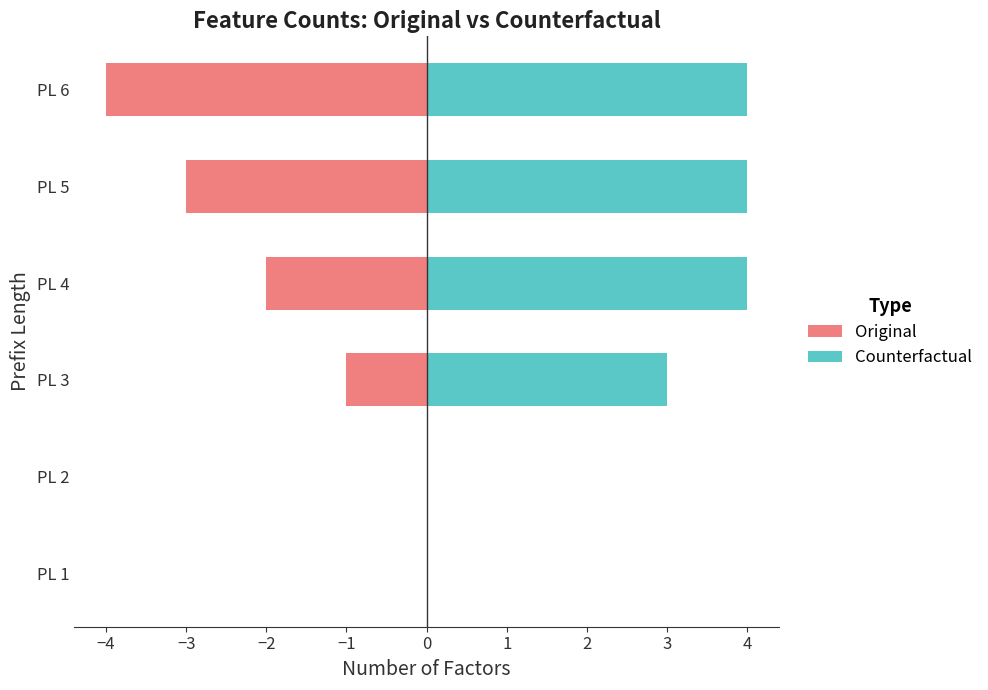

Is it true that Original equals -1 at PL 3?

True